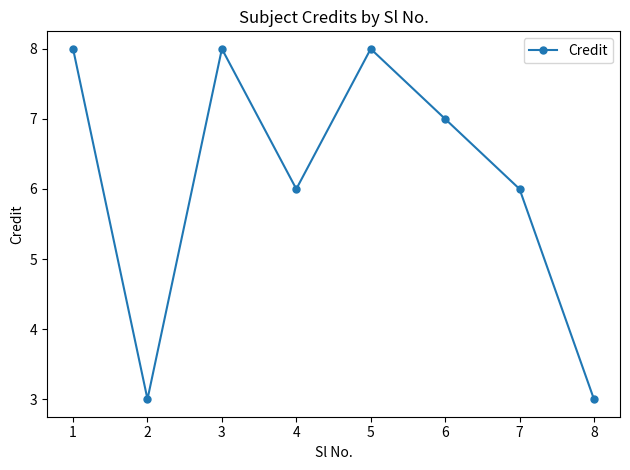

Which has a higher value, 7 or 5?

5